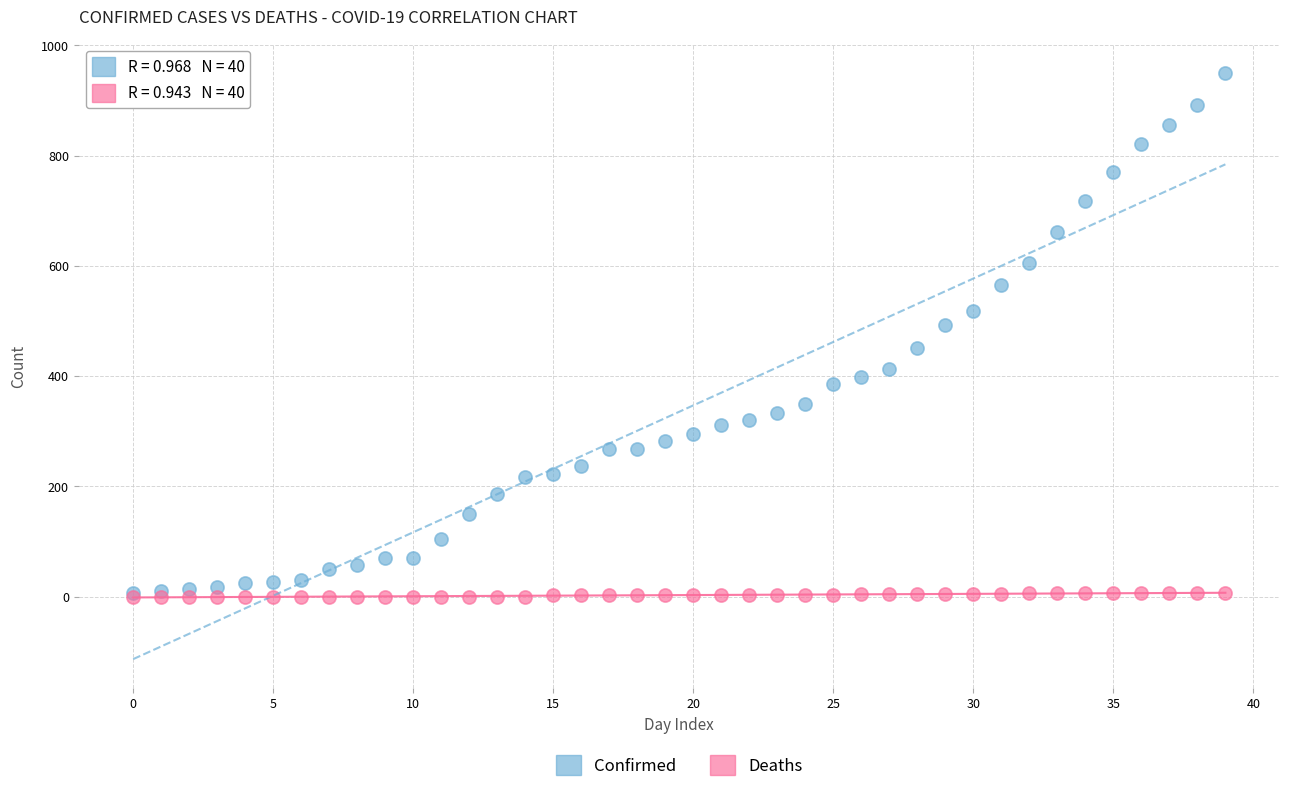

Which series has the widest spread of Y values?

Confirmed